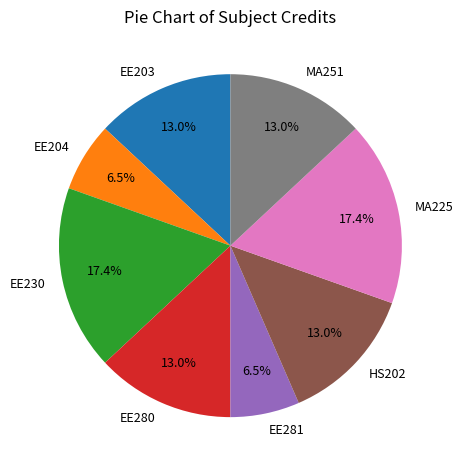

Is there a majority slice in this chart?

No